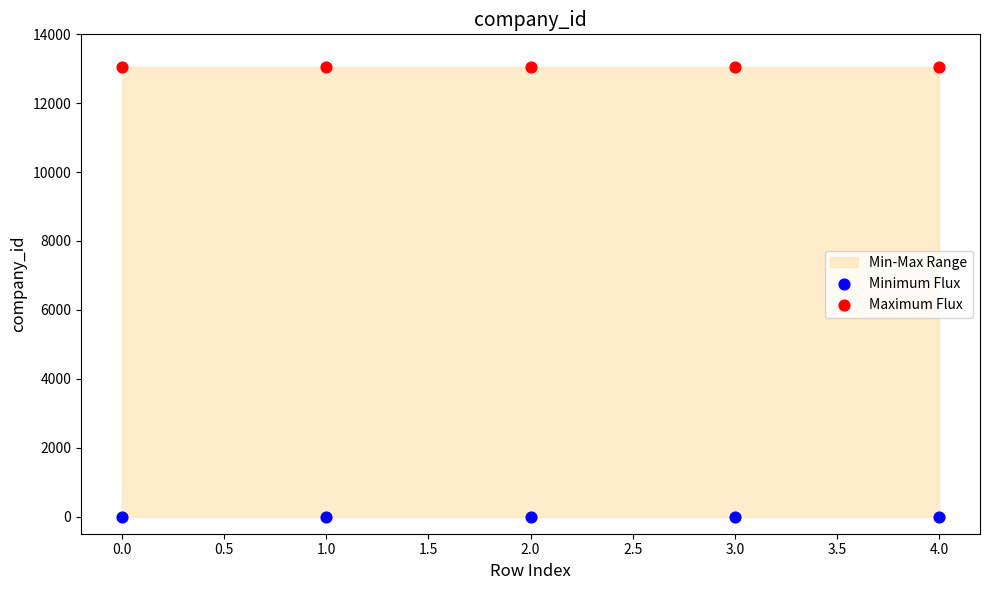

Which series reaches the maximum Y coordinate?

Maximum Flux